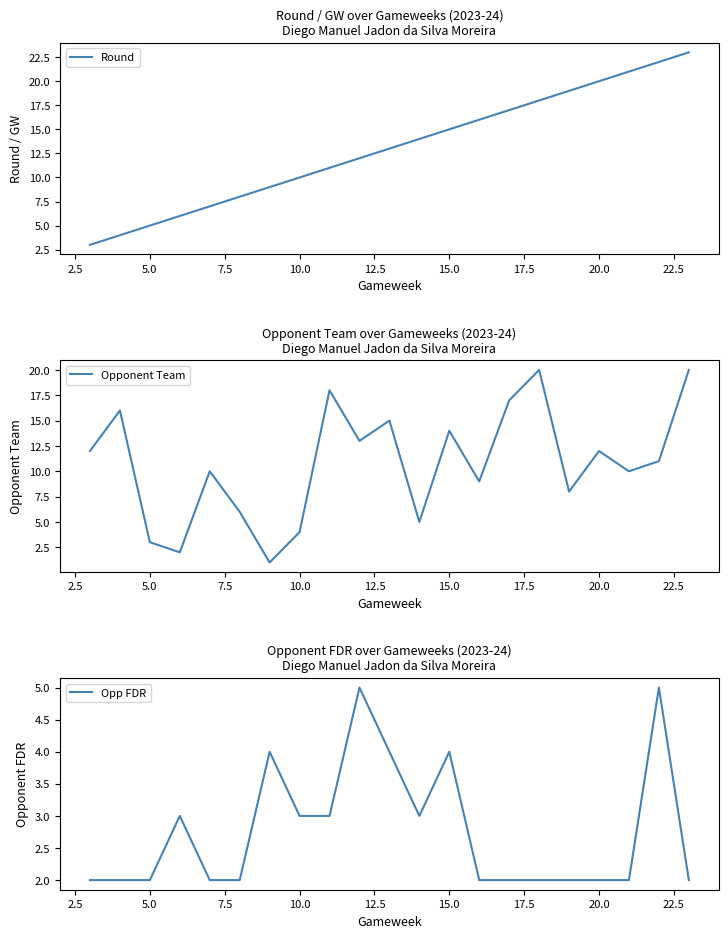

What is the maximum value for Round?

23